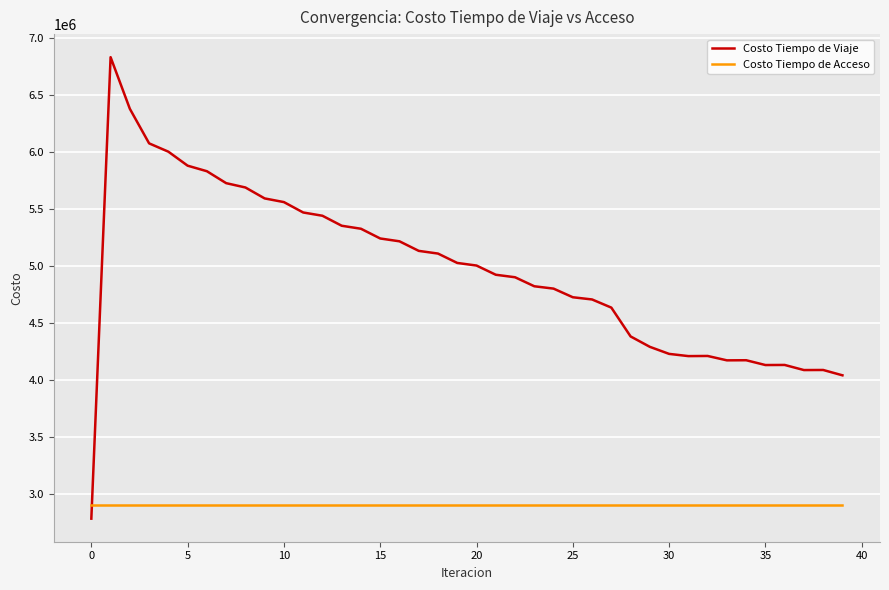

How many lines are shown in the chart?

2